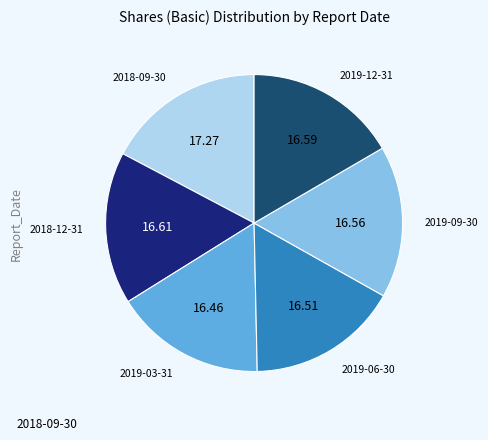

Is there a majority slice in this chart?

No